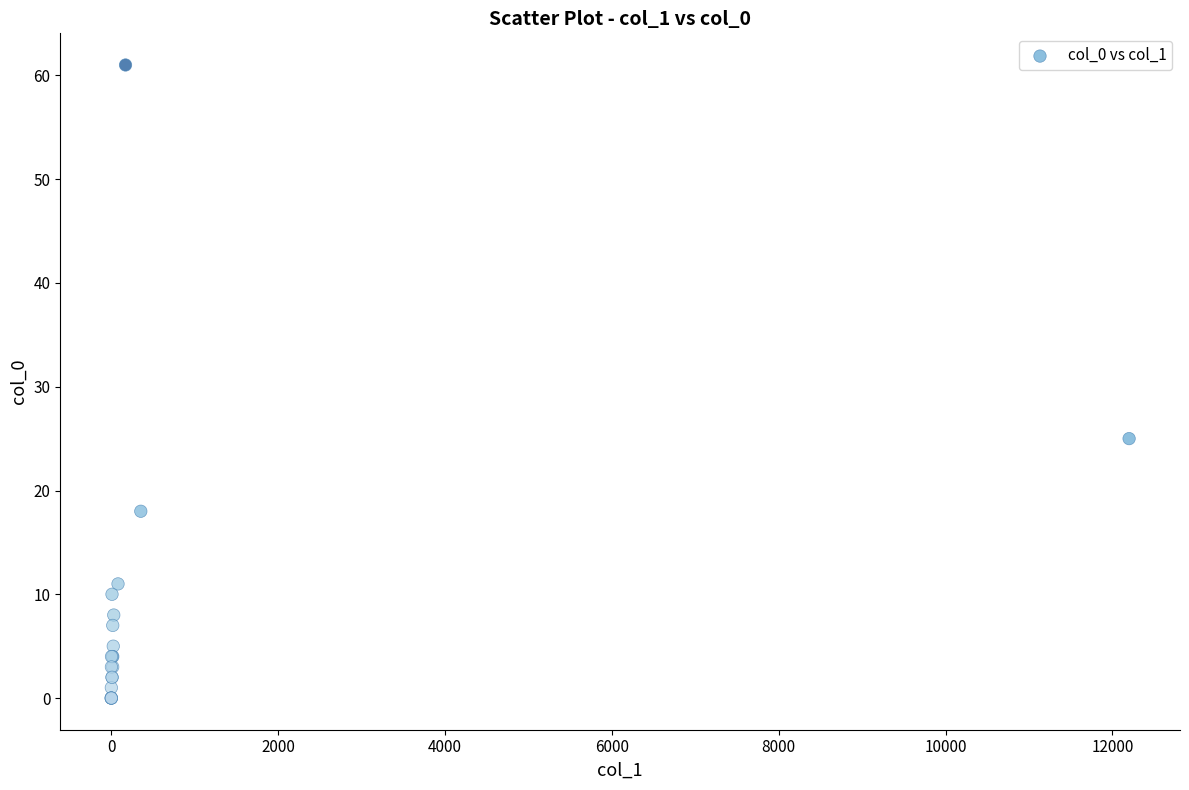

What Y value in the scatter plot is closest to 30?

25